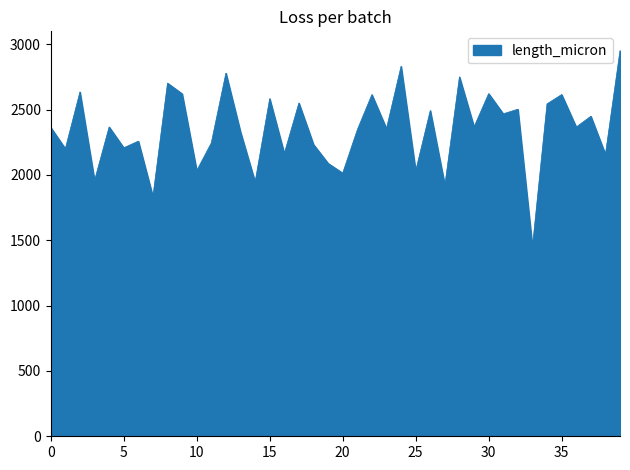

What is the difference between the maximum and minimum values?

1502.6